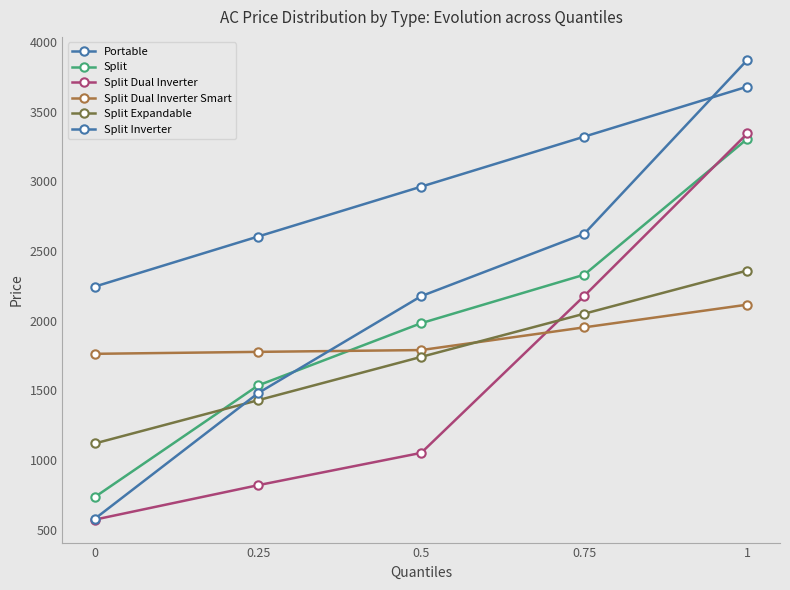

How many series are shown in this chart?

6